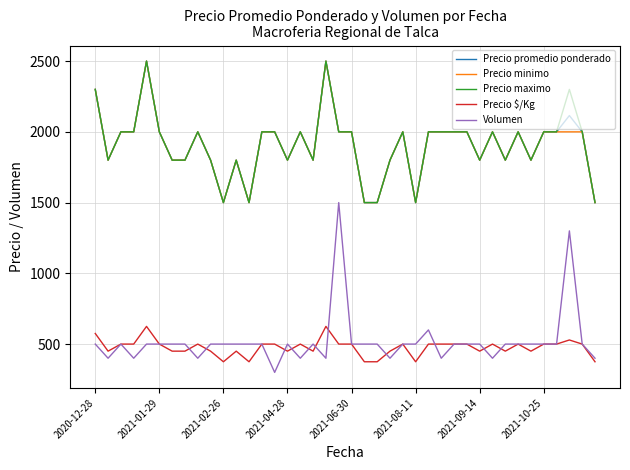

How many lines are shown in the chart?

5